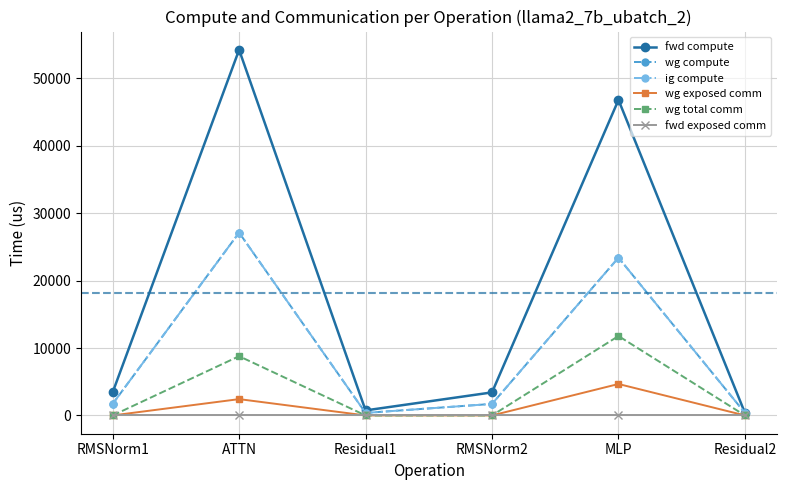

List the series in order of their peak value, highest first.

fwd compute, wg compute, ig compute, wg total comm, wg exposed comm, fwd exposed comm